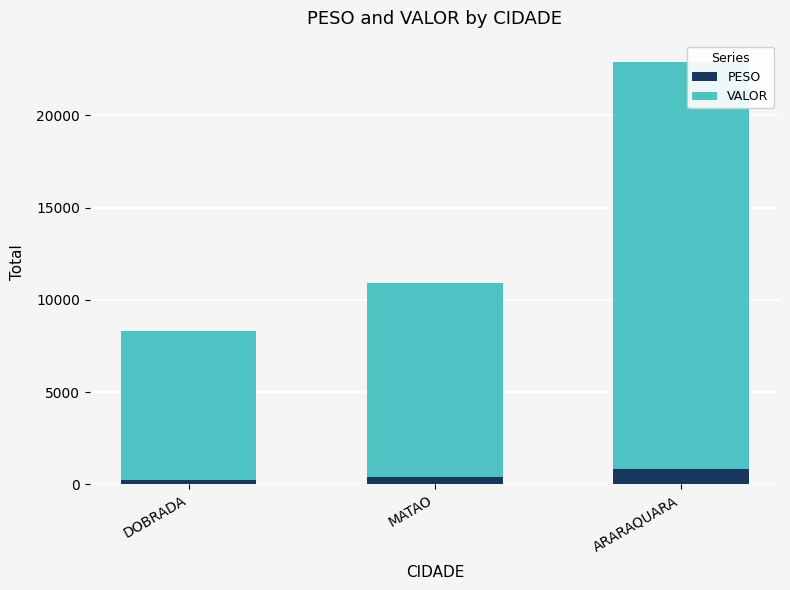

What is the highest value of the PESO series?

813.2